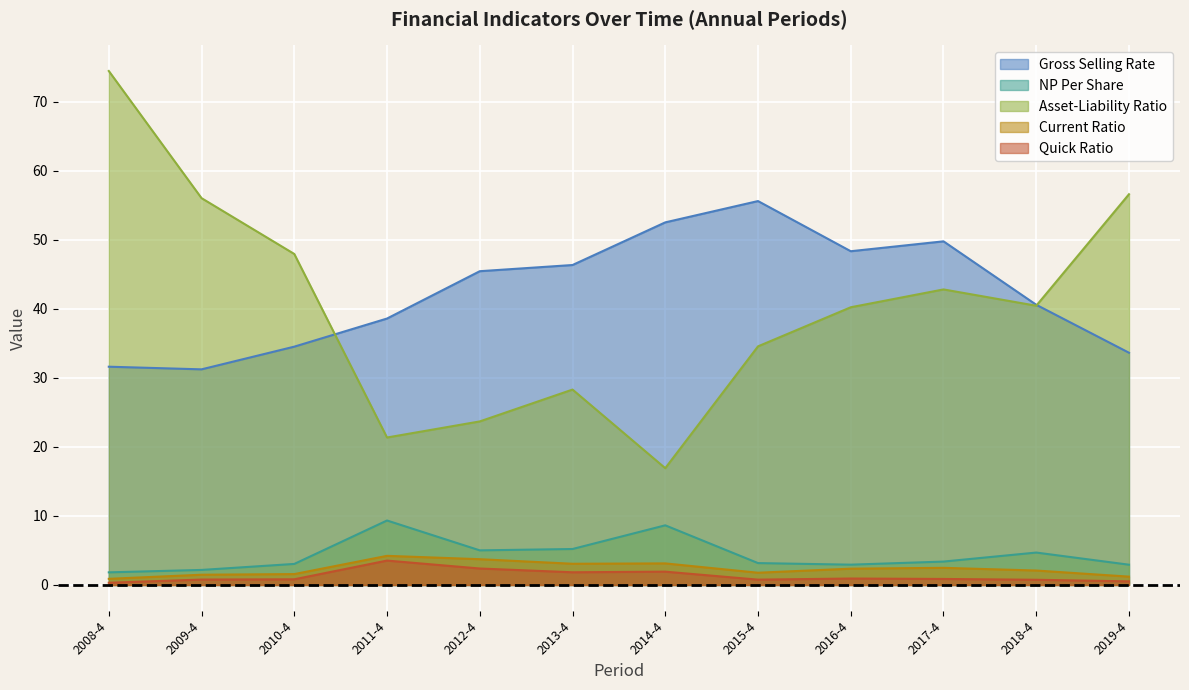

What is the label of the 4th point from the right?

2016-4